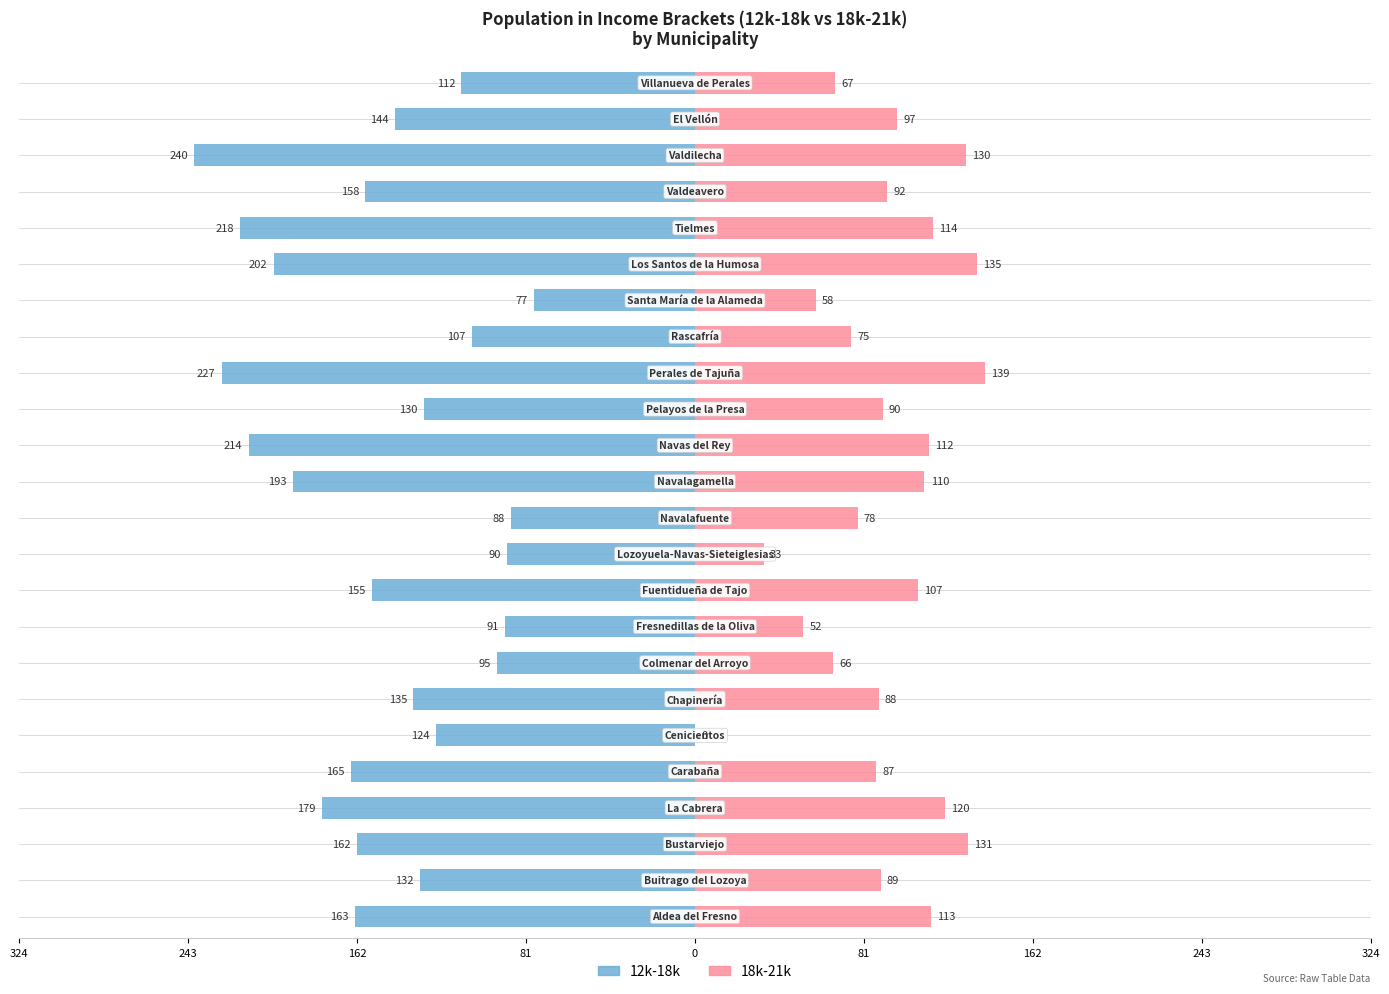

What is the value of the 18k-21k bar at the 20th from the left?

114